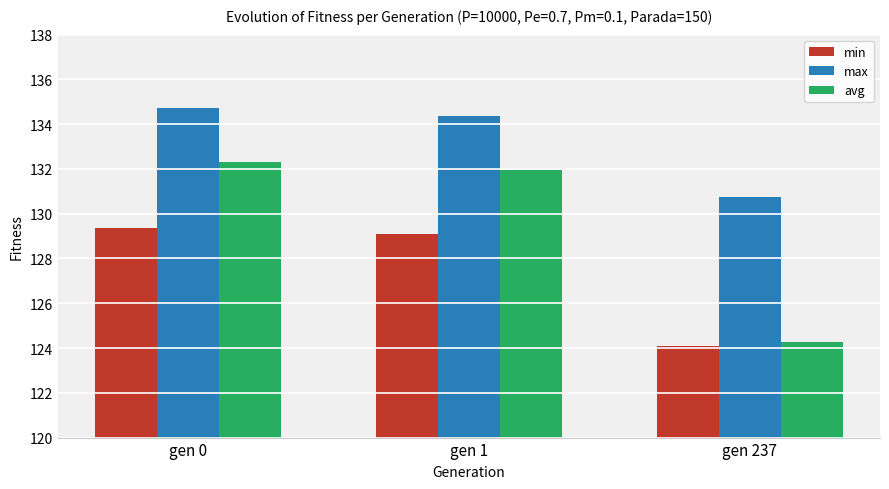

Where does the max series first go above 134?

gen 0